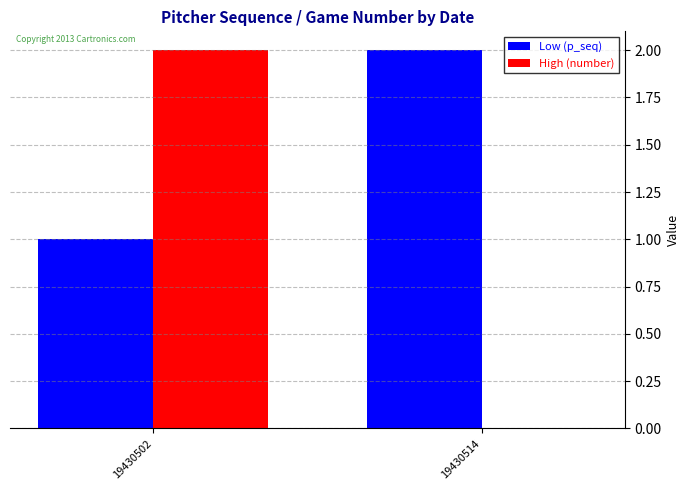

At which category is the sum across all series the highest?

19430502